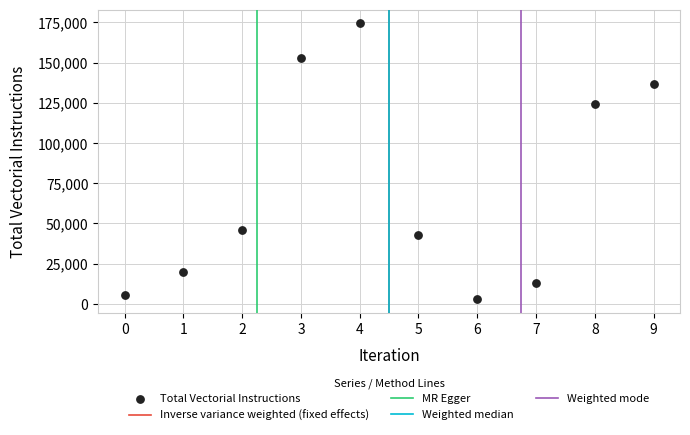

What Y value in the scatter plot is closest to 88571?

124420